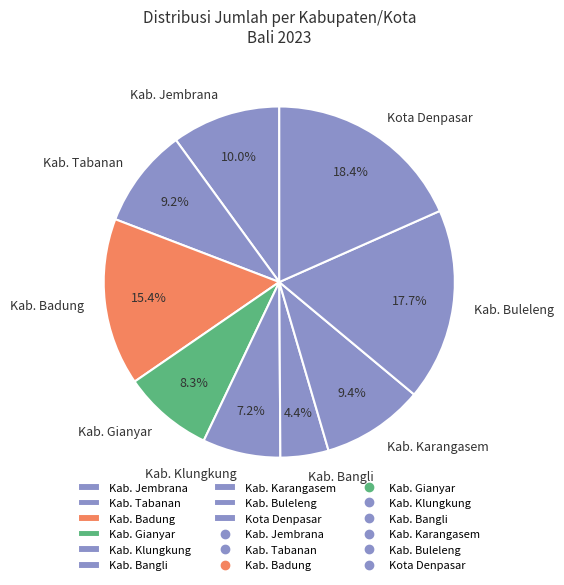

To the nearest percent, what is the difference between the Kab. Jembrana and Kab. Tabanan slice percentages?

1%